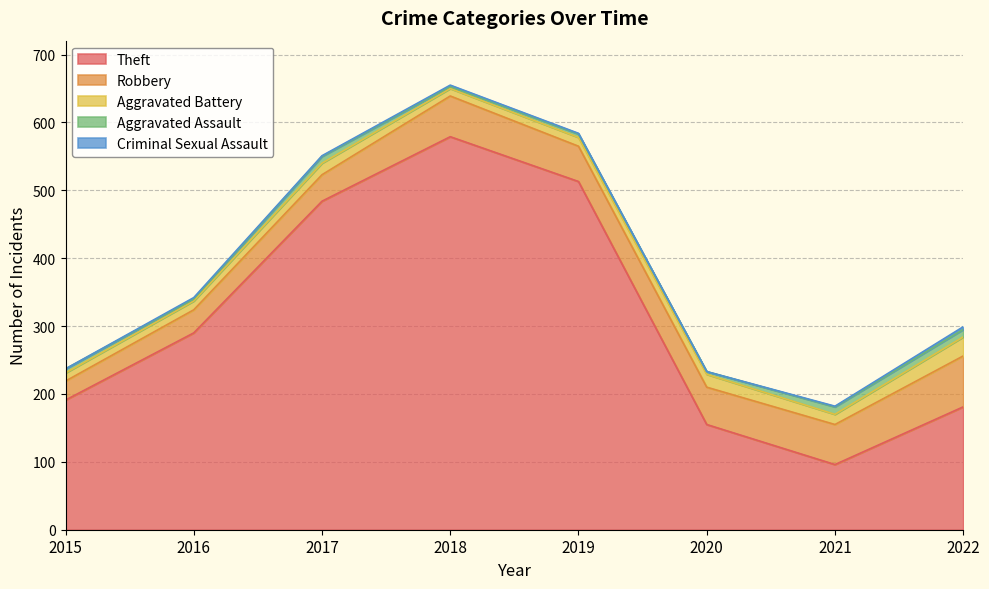

How many lines are shown in the chart?

5